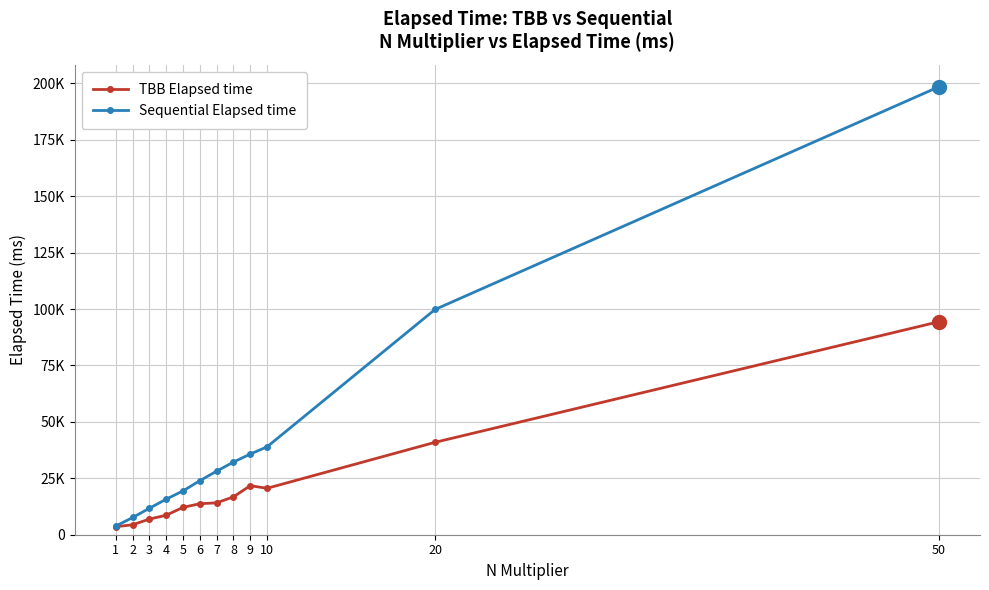

Does the chart have visible grid lines?

Yes